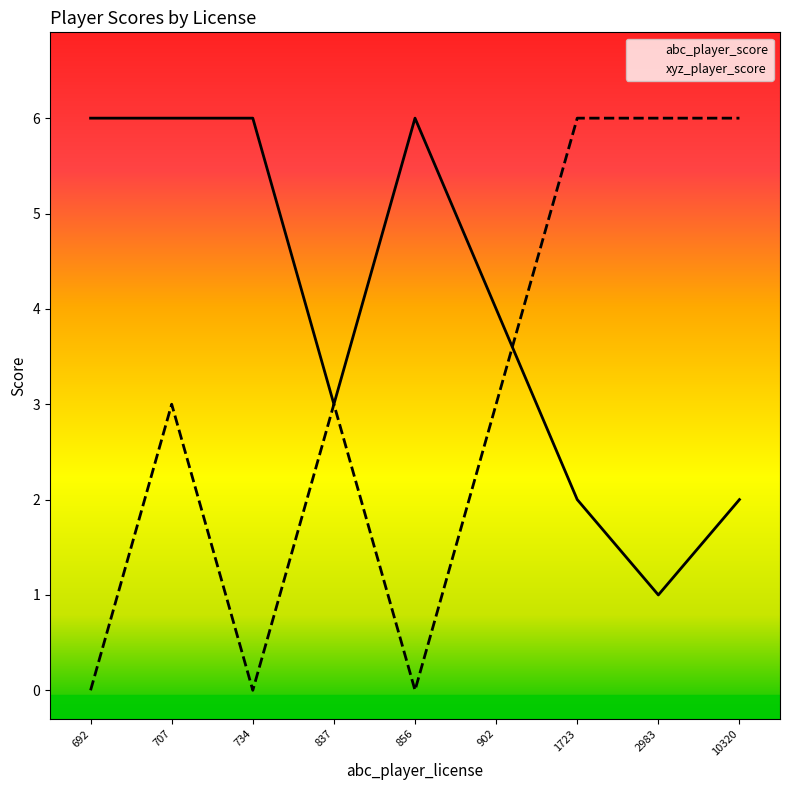

Which has a higher value, 2983 or 837?

2983